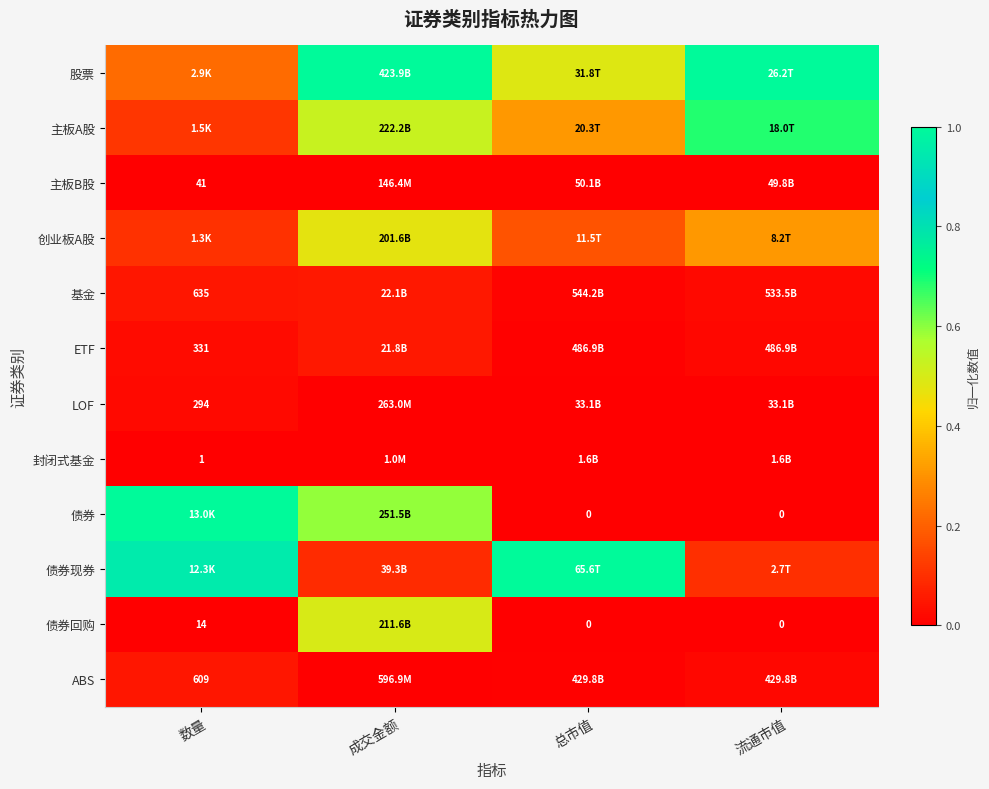

What is the minimum value for 债券现券?

0.1